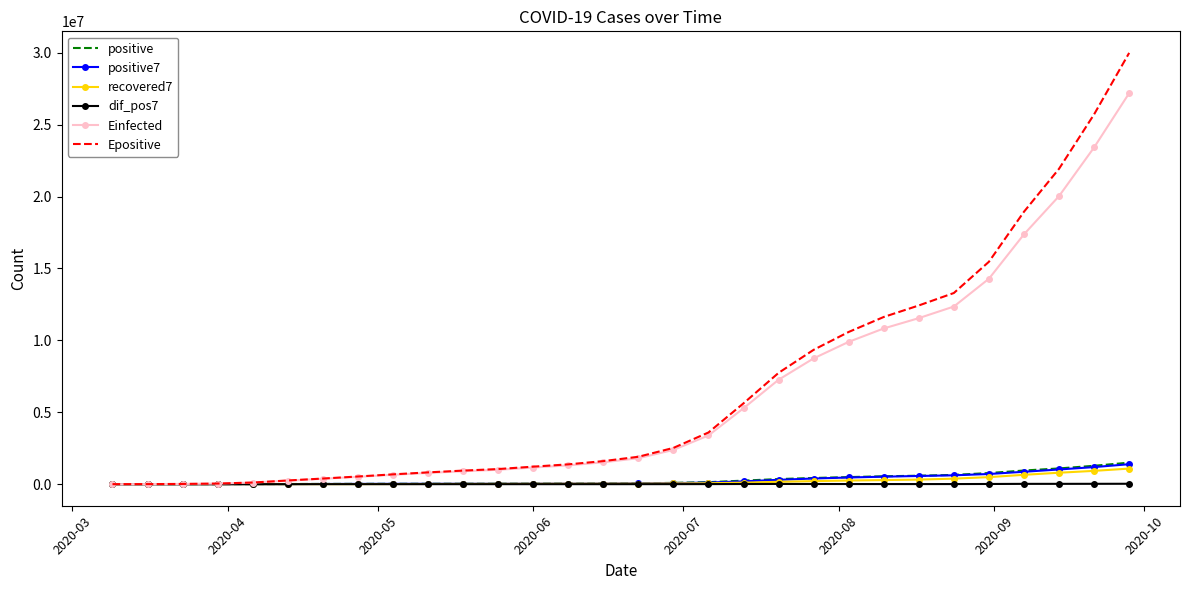

What is the sum of all positive7 values?

8758021.0